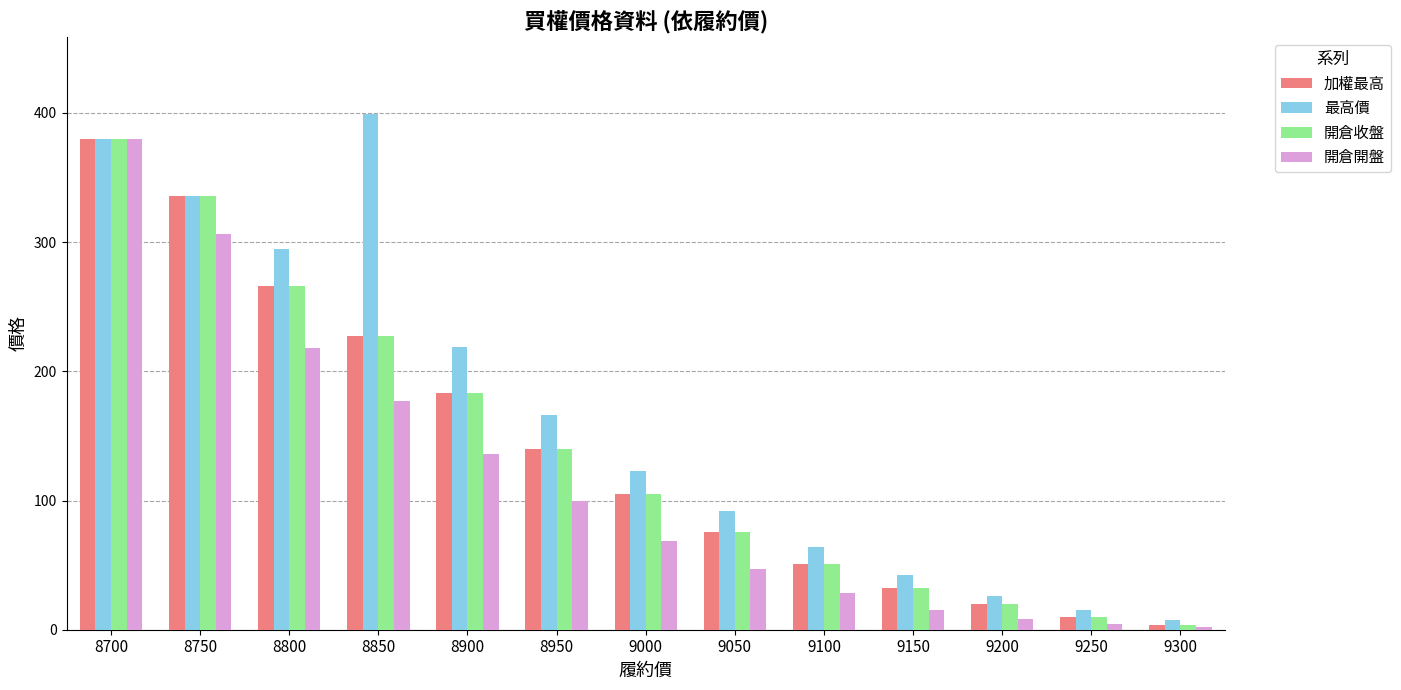

What is the sum of the 開倉開盤 values at 9250 and 8800?

222.5